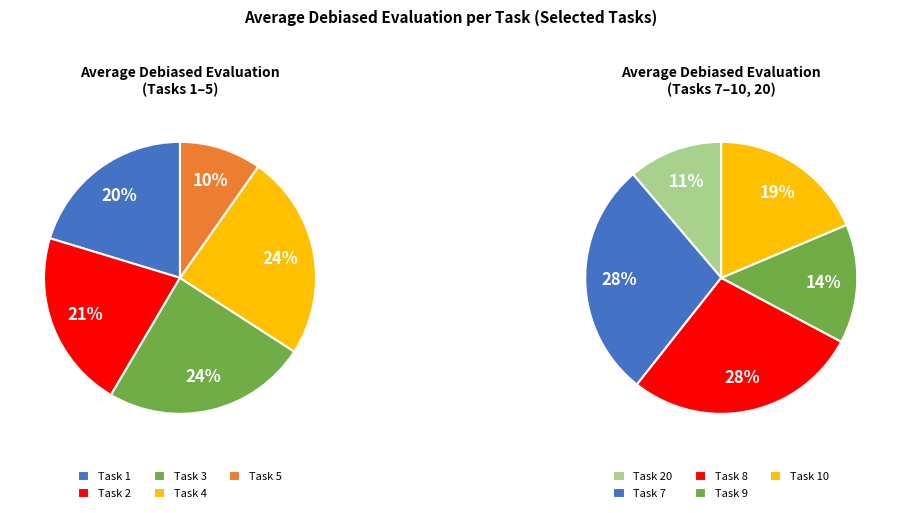

Does any single category account for the majority?

No